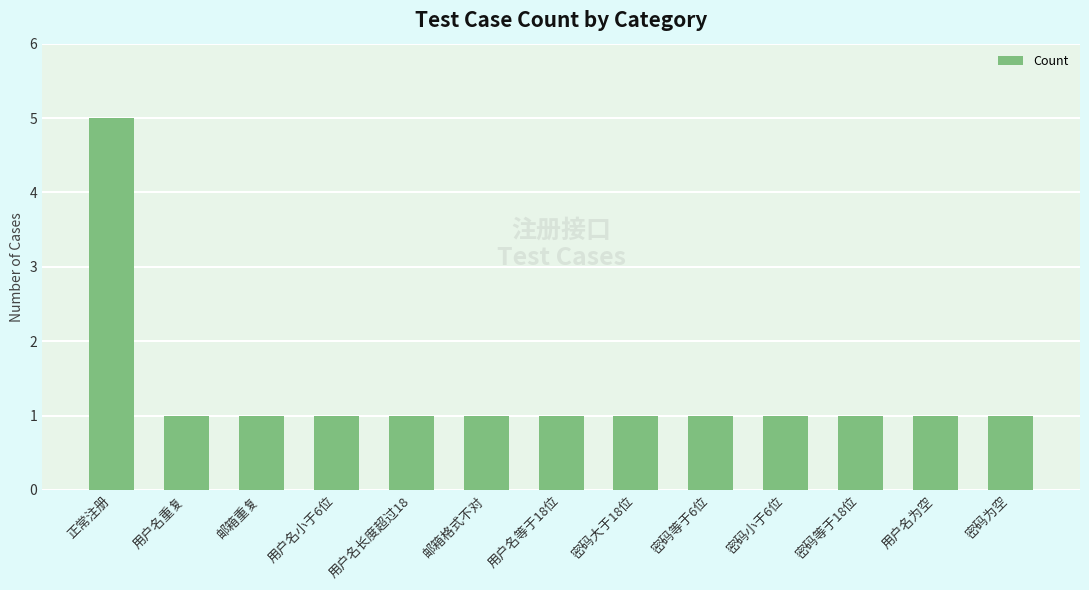

What is the sum of the values at 用户名小于6位 and 用户名等于18位?

2